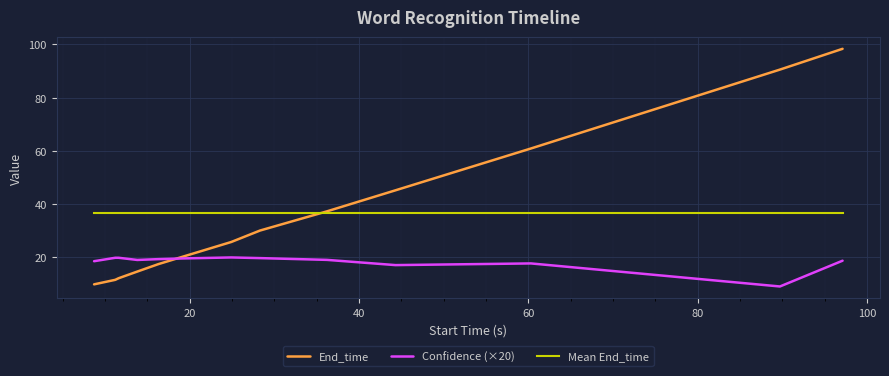

List the series in order of their peak value, lowest first.

Confidence (×20), Mean End_time, End_time